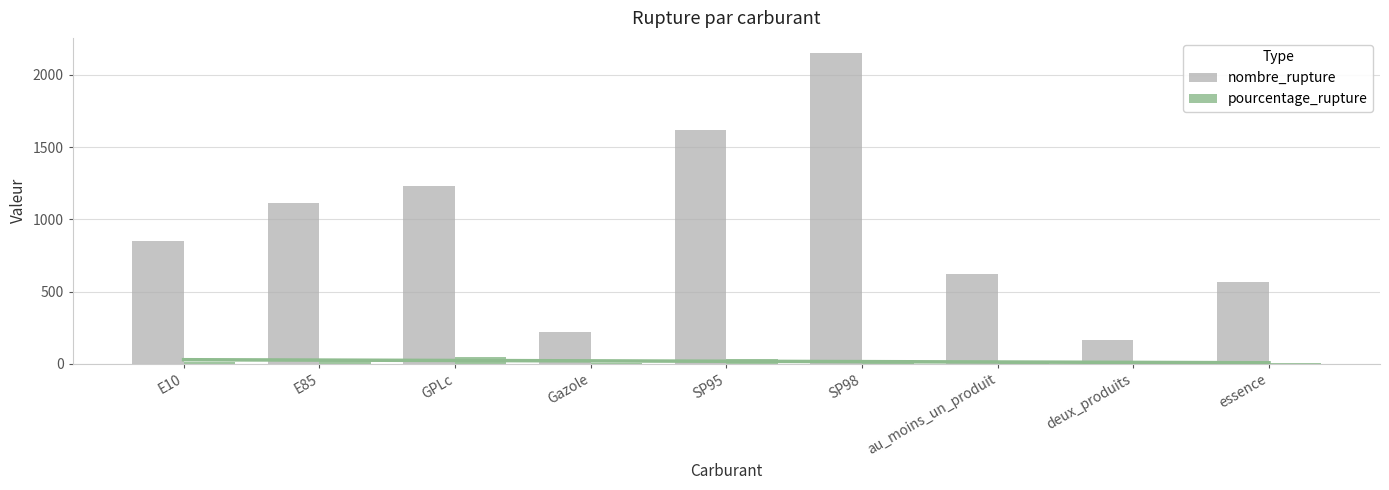

What is the difference between the maximum and minimum values in the nombre_rupture series?

1983.0